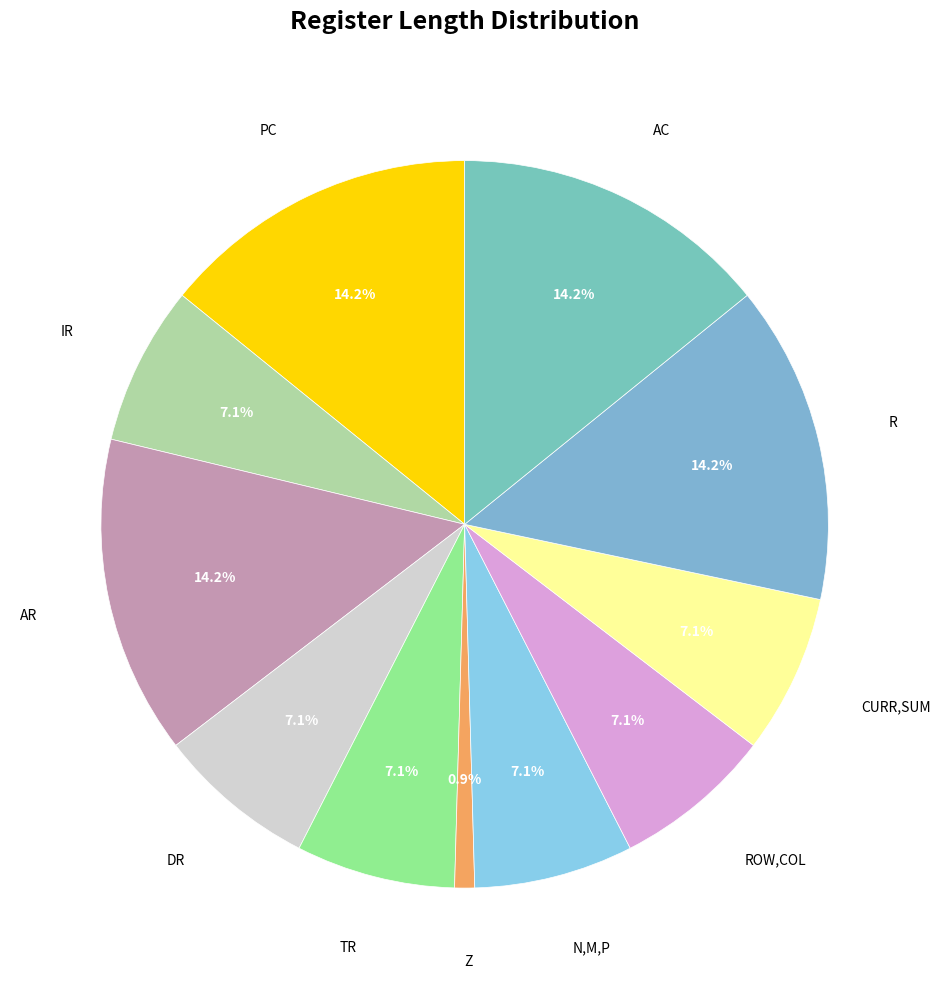

Is it true that Z is 11% of the pie?

False